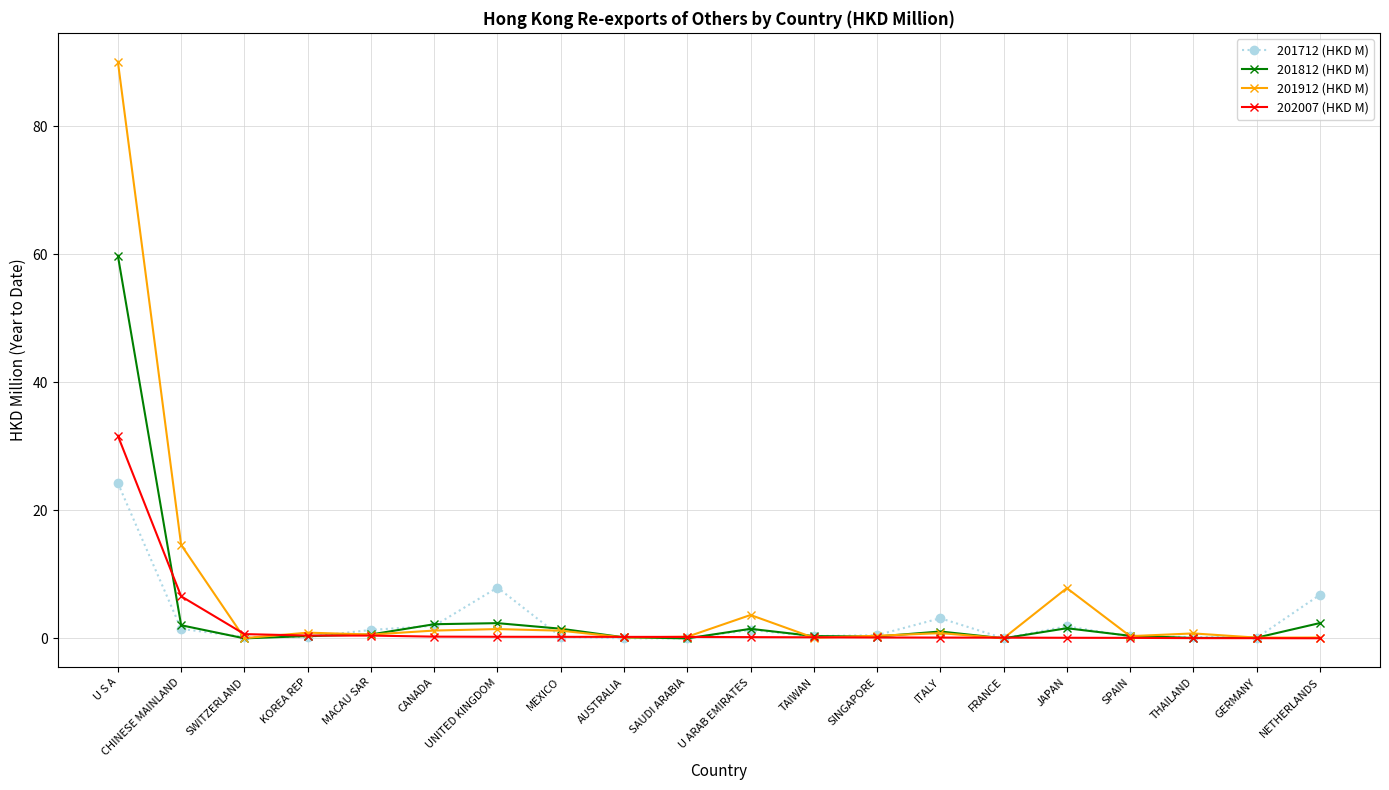

What are all the series names shown in the legend?

201712 (HKD M), 201812 (HKD M), 201912 (HKD M), 202007 (HKD M)